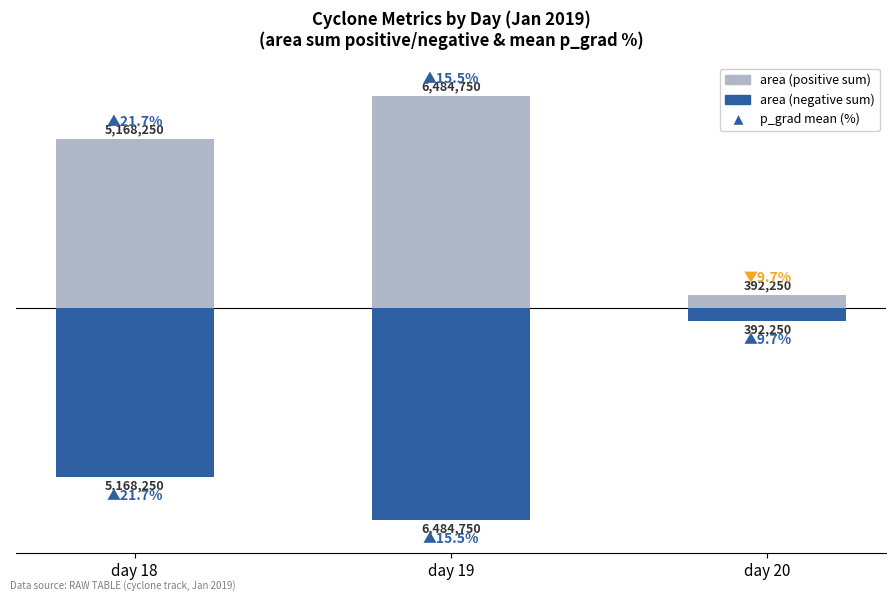

What is the sum of the area (negative) values at day 19 and day 20?

-6877000